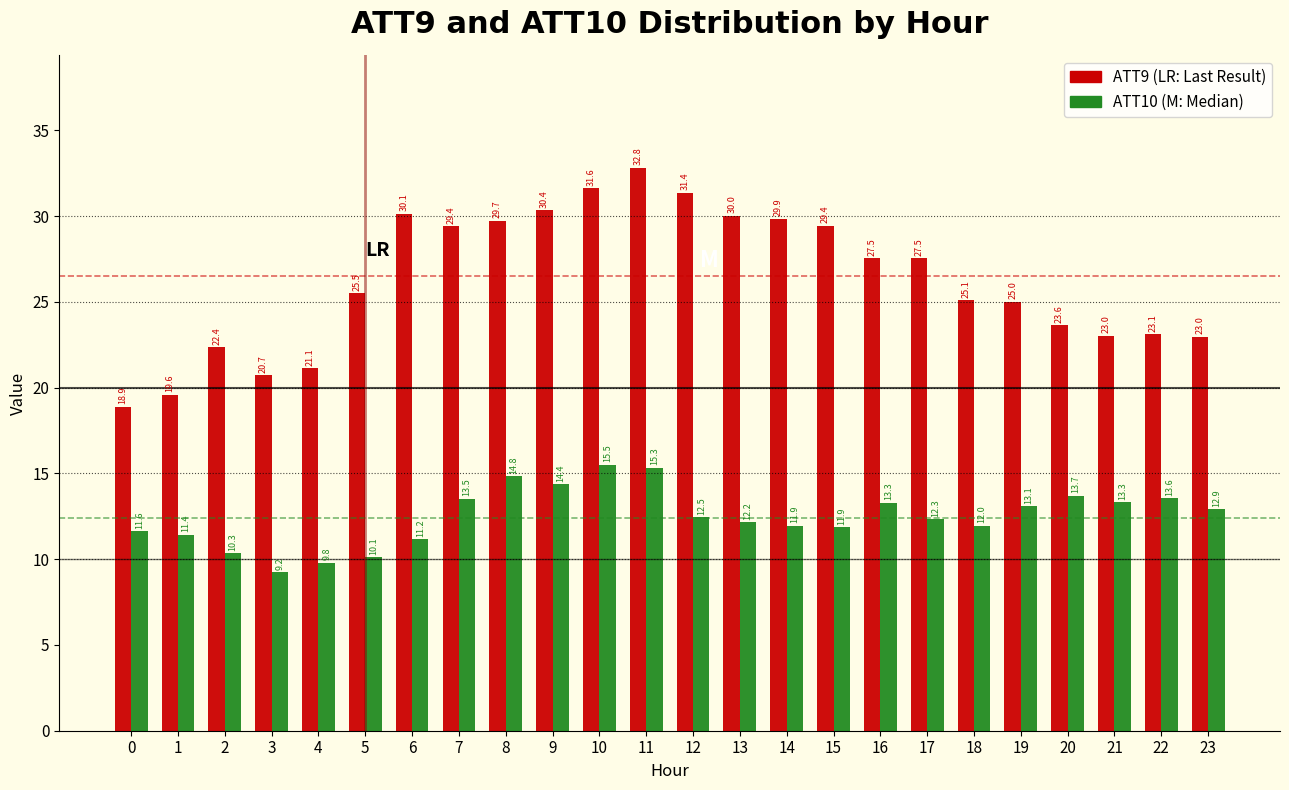

Reading left to right, transcribe all the data shown in this chart.

ATT9: 18.9	19.6	22.4	20.7	21.1	25.5	30.1	29.4	29.7	30.4	31.6	32.8	31.4	30.0	29.9	29.4	27.5	27.5	25.1	25.0	23.6	23.0	23.1	23.0
ATT10: 11.6	11.4	10.3	9.2	9.8	10.1	11.2	13.5	14.8	14.4	15.5	15.3	12.5	12.2	11.9	11.9	13.3	12.3	12.0	13.1	13.7	13.3	13.6	12.9